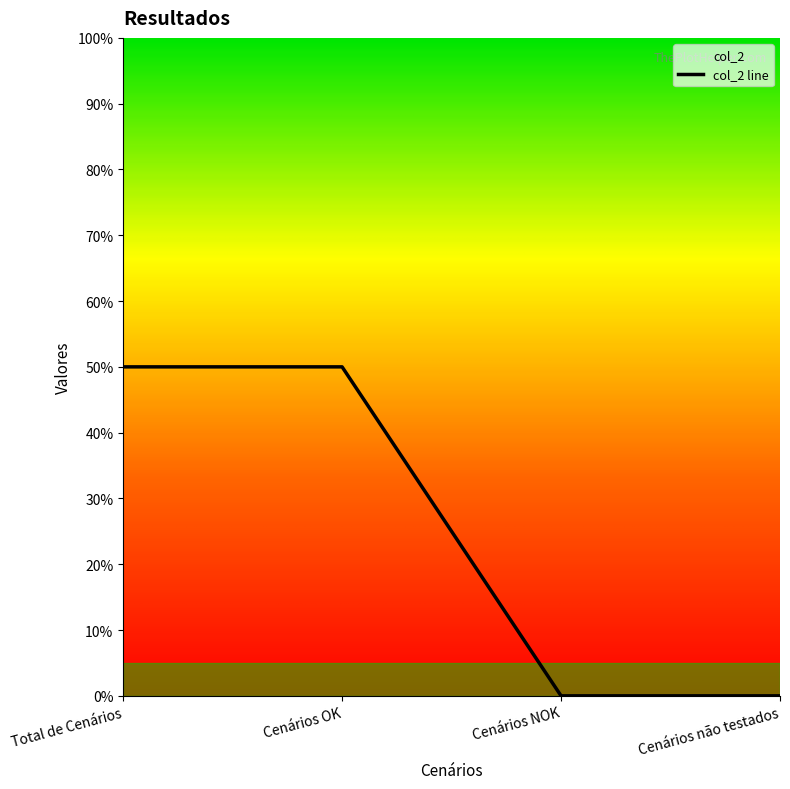

Between Total de Cenários and Cenários NOK, which is larger?

Total de Cenários